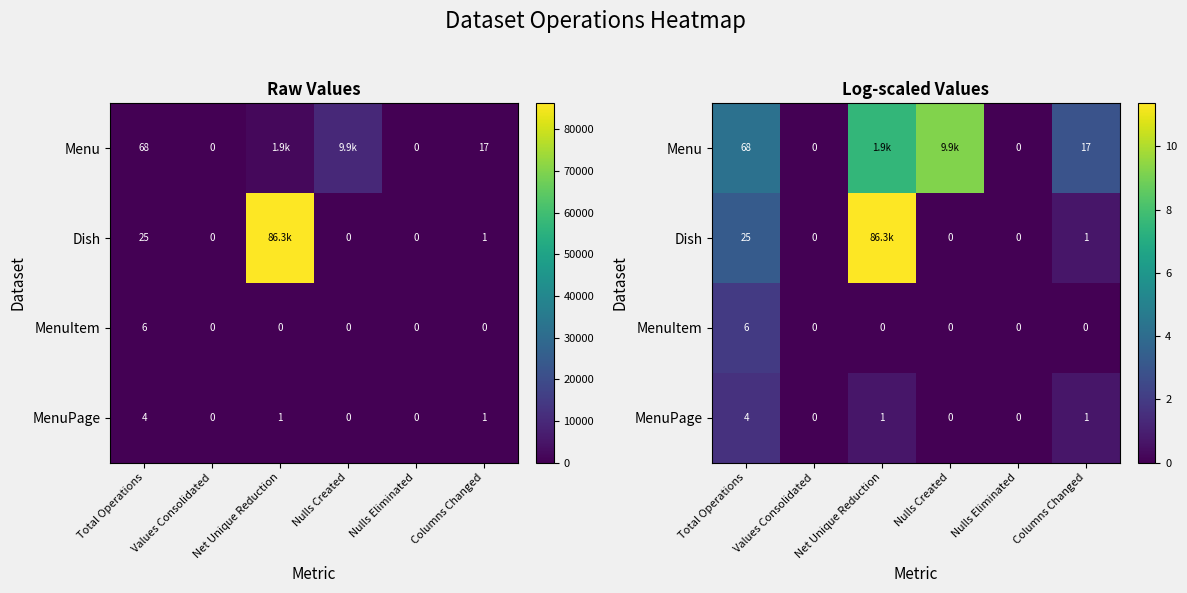

List the series in order of their peak value, highest first.

Dish, Menu, MenuItem, MenuPage